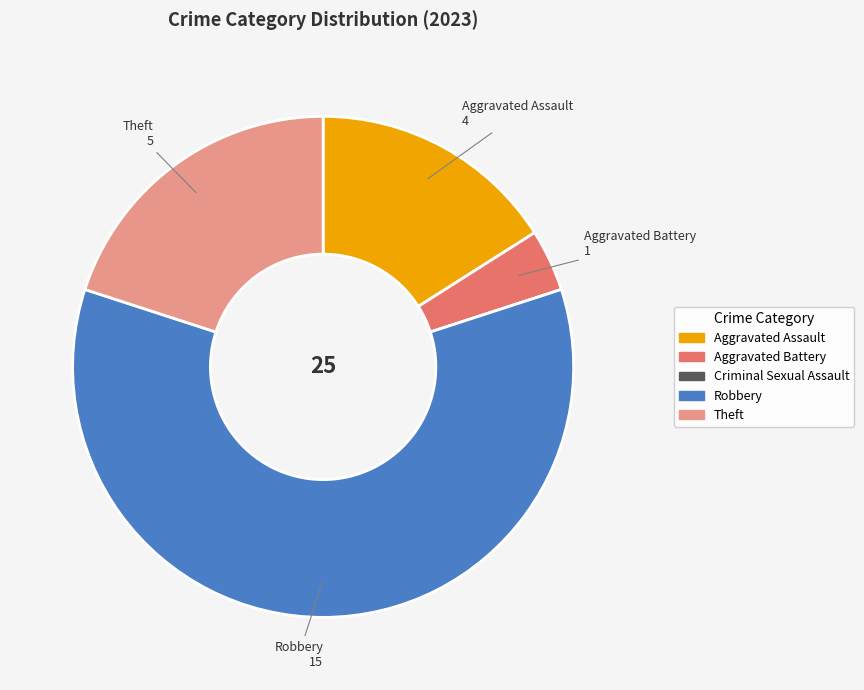

What is the largest slice in the pie chart?

Robbery